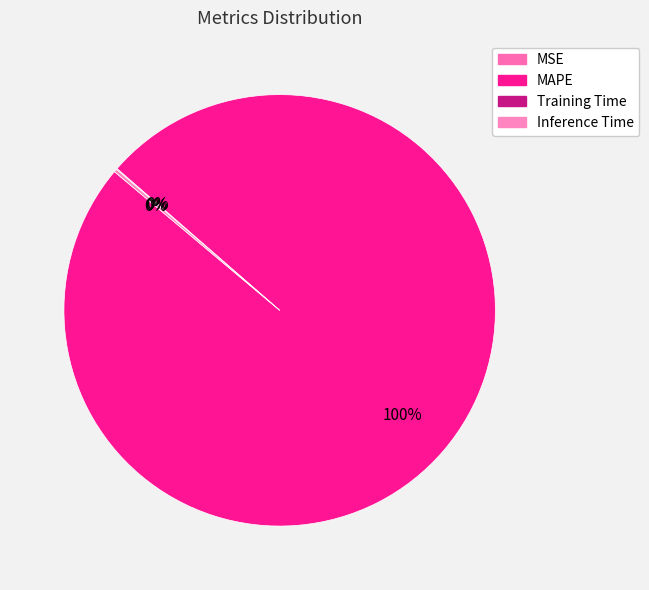

How many slices are in this pie chart?

4